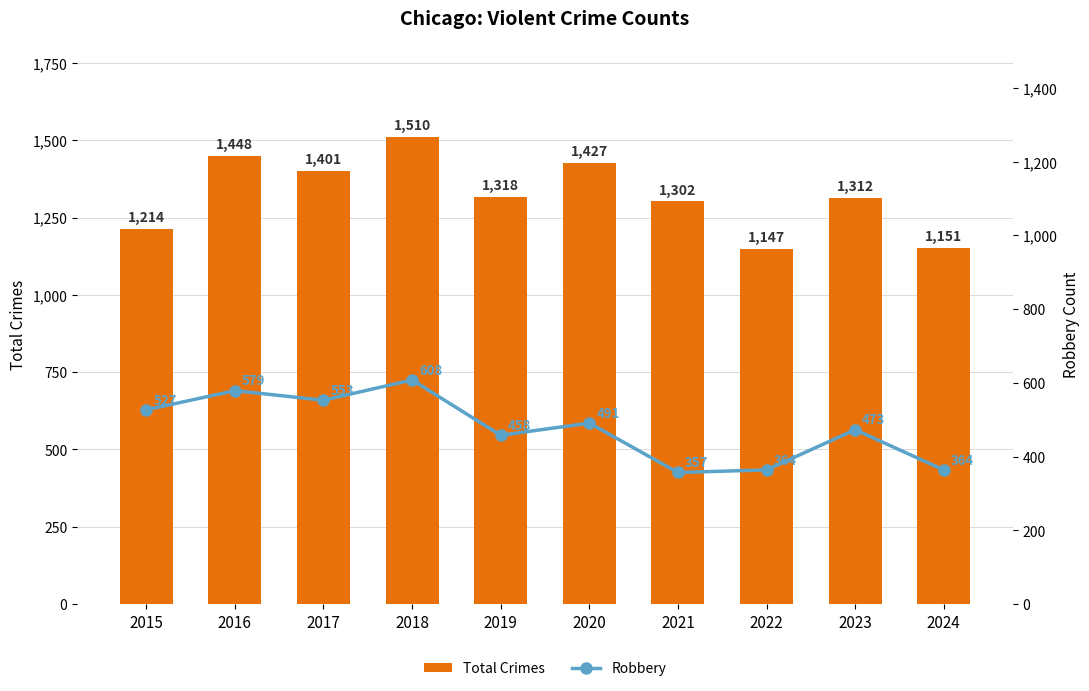

List the labels in order of Robbery value, smallest first.

2021, 2022, 2024, 2019, 2023, 2020, 2015, 2017, 2016, 2018